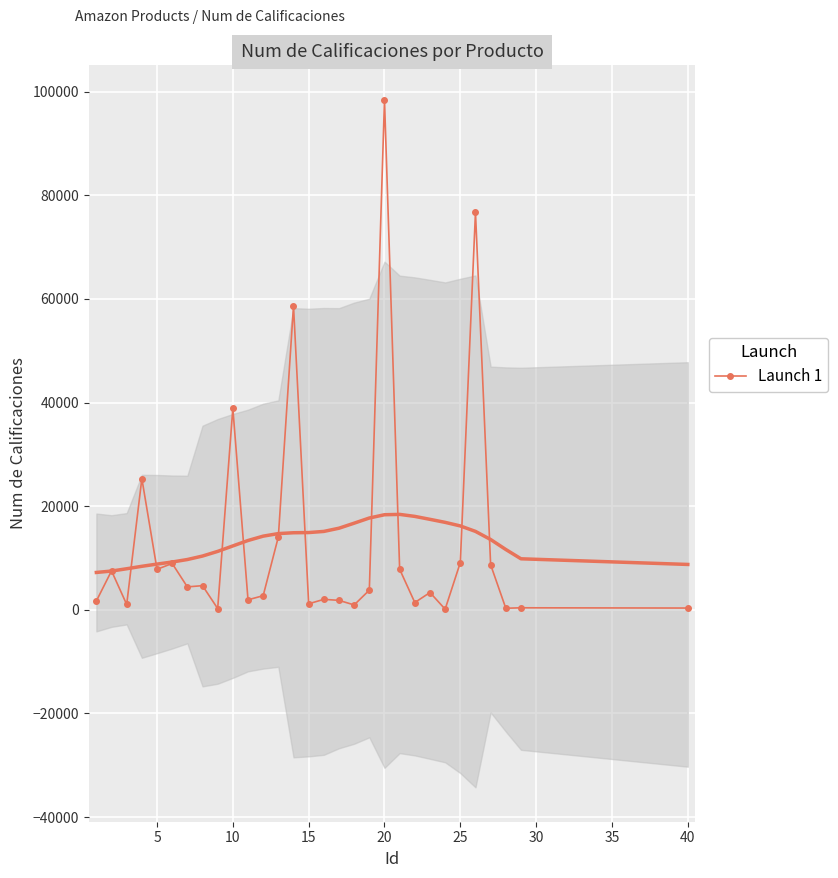

How many data points are less than 3802?

15